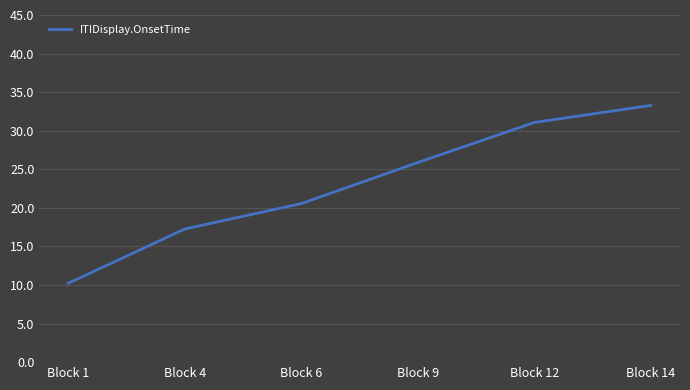

What is the greatest value displayed?

33.3